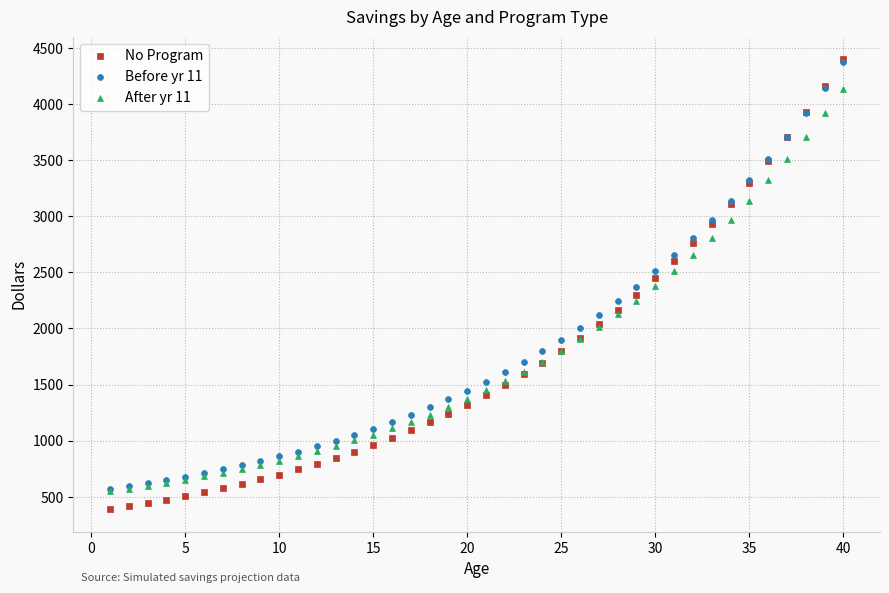

Which series has the widest spread of Y values?

No Program